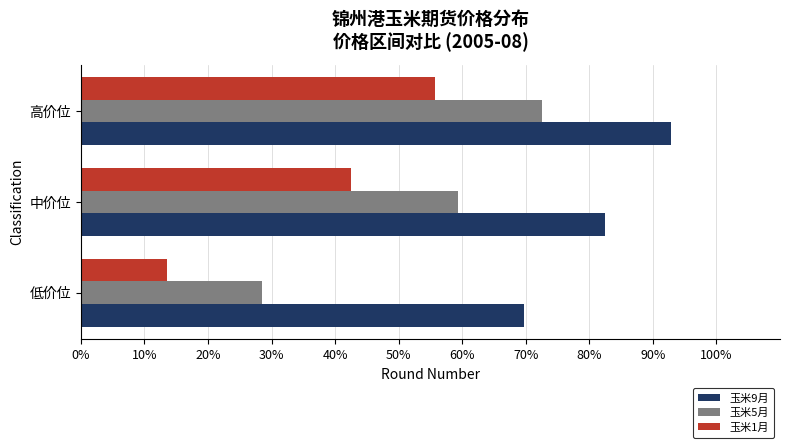

What is the total value across all series at 低价位?

111.8